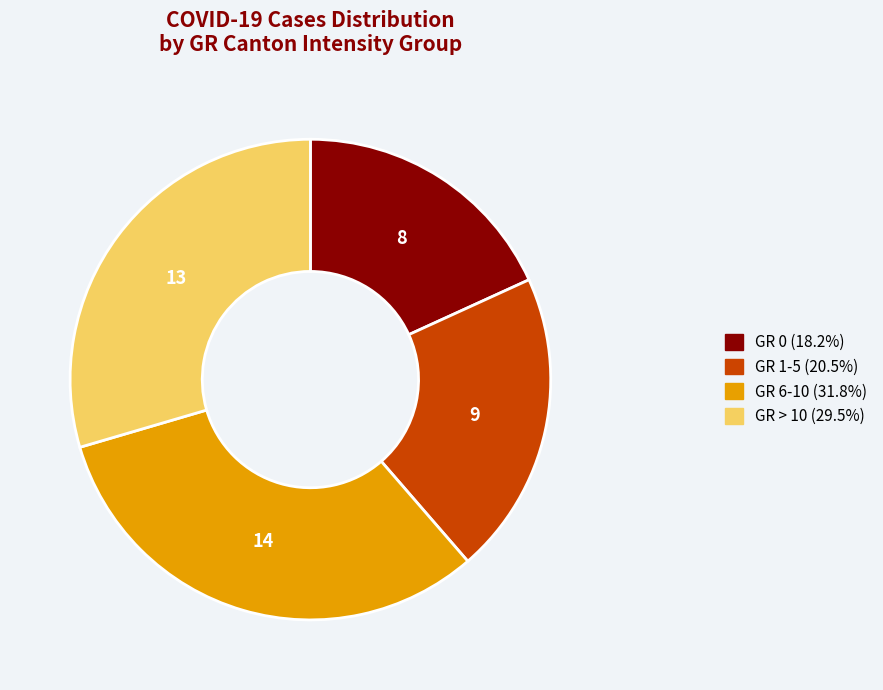

Is there any slice that represents more than half of the pie?

No